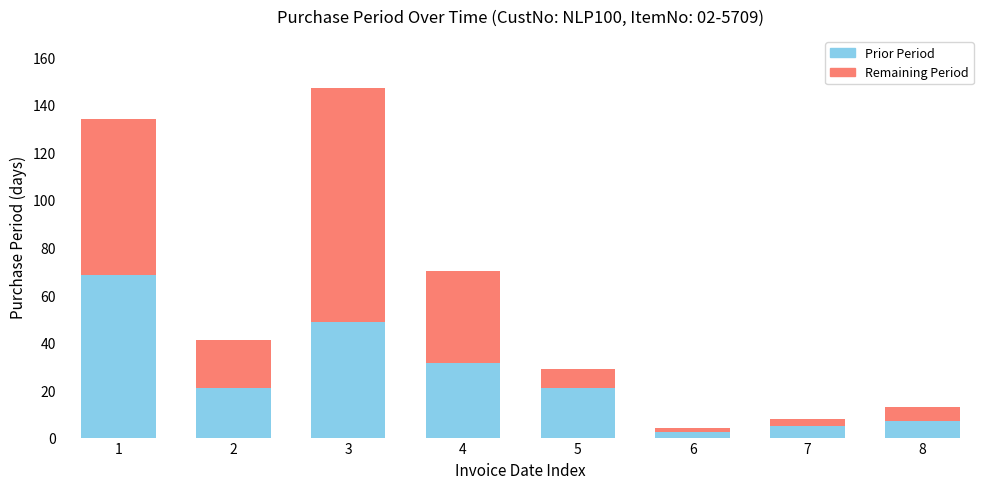

How many distinct data groups are displayed?

2